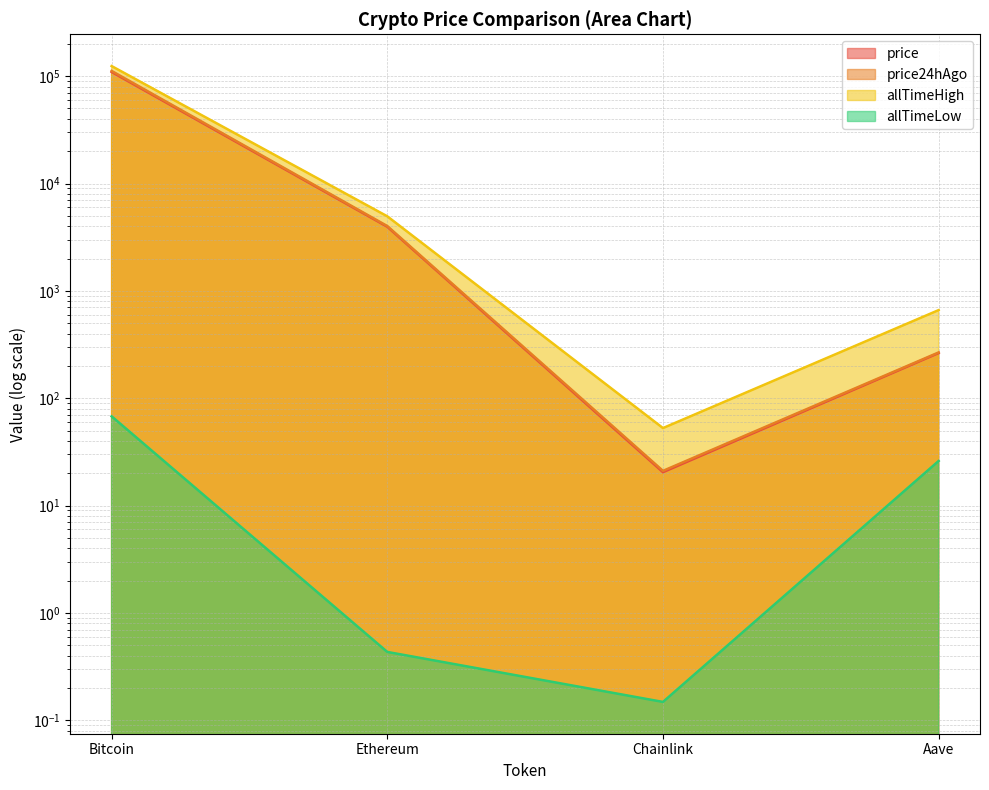

Reading left to right, what are all the values shown in this chart?

price: Bitcoin=109441.0	Ethereum=3954.8	Chainlink=20.5	Aave=263.4
price24hAgo: Bitcoin=111872.0	Ethereum=4016.1	Chainlink=21.1	Aave=267.0
allTimeHigh: Bitcoin=124128.0	Ethereum=4946.1	Chainlink=52.7	Aave=661.7
allTimeLow: Bitcoin=67.8	Ethereum=0.4	Chainlink=0.1	Aave=26.0